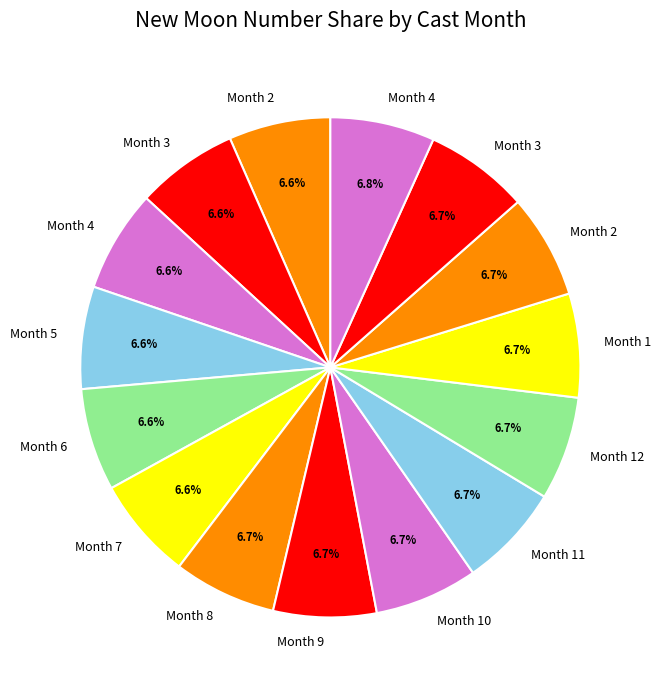

How many segments does this pie chart have?

15